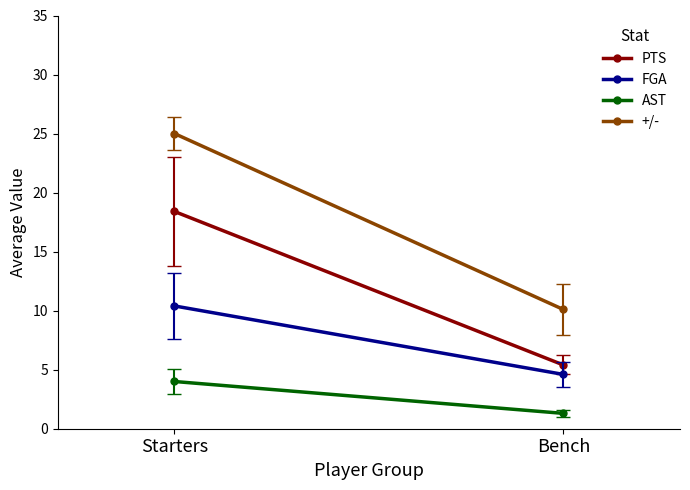

What is the label of the 2nd point from the right?

Starters